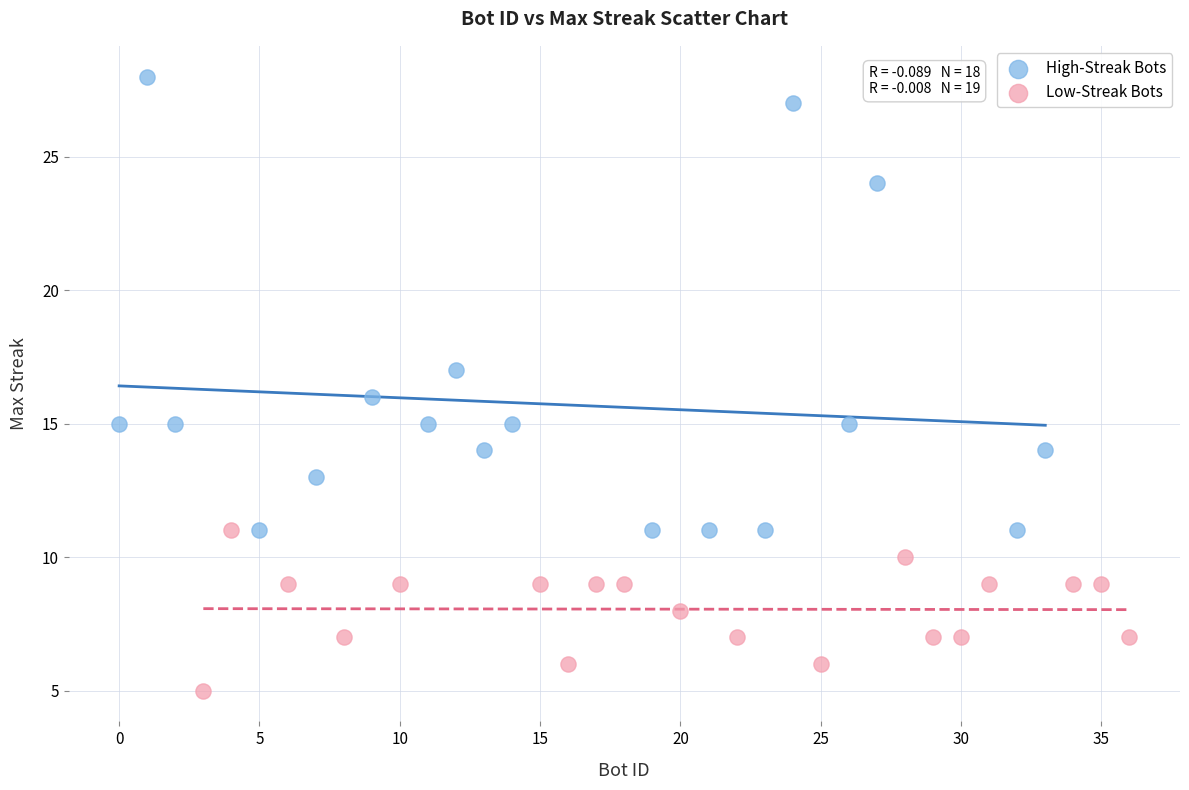

Which series reaches the maximum Y coordinate?

High-Streak Bots